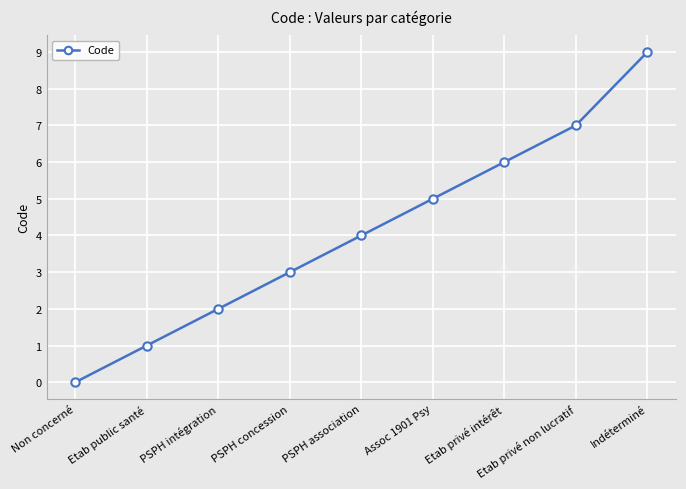

What value does the data have at PSPH intégration?

2